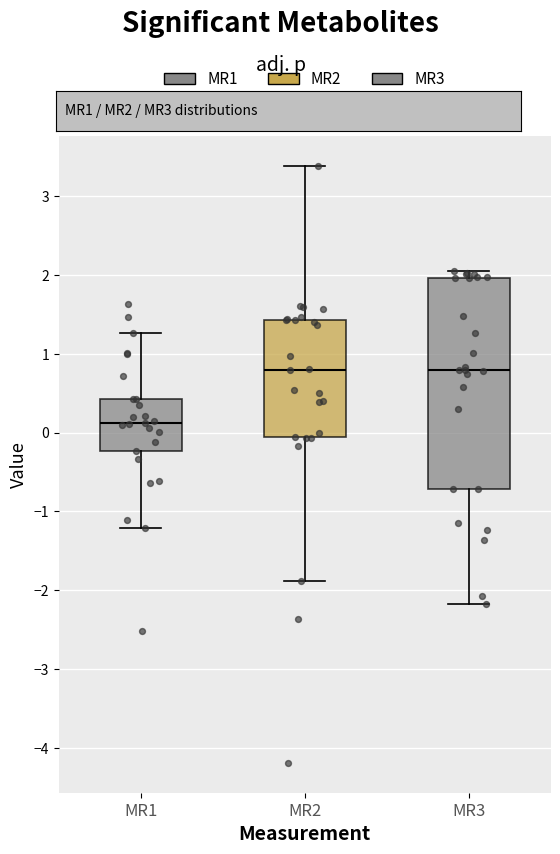

Reading left to right, read every box against the y-axis: the position of its median line, the range the box covers, and the ends of its whiskers. The values are not printed on the chart, so give them approximately, as read against the axis.

MR1: median 0.1, box -0.2 to 0.4, whiskers -1.2 to 1.3
MR2: median 0.8, box -0.1 to 1.4, whiskers -1.9 to 3.4
MR3: median 0.8, box -0.7 to 2.0, whiskers -2.2 to 2.1